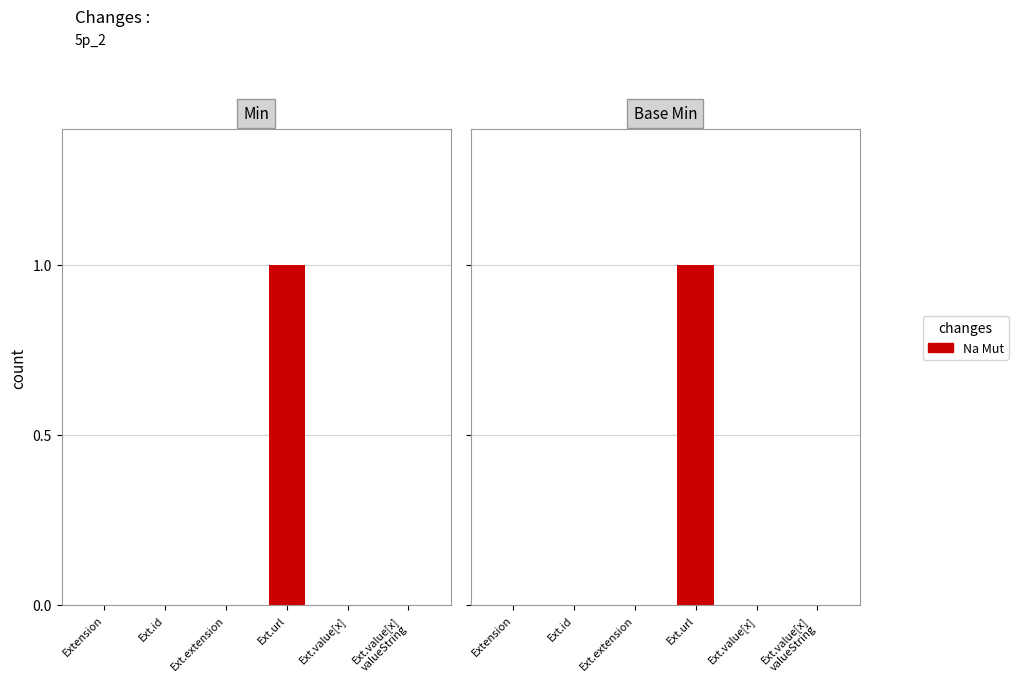

List the labels in order of value, smallest first.

Extension, Ext.id, Ext.extension, Ext.value[x], Ext.value[x]
valueString, Ext.url